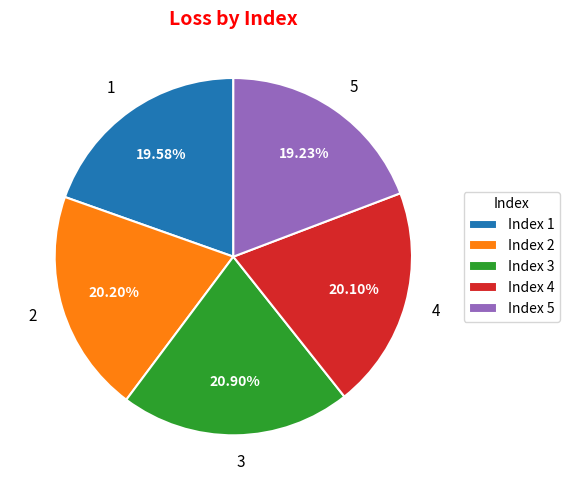

Does any single category account for the majority?

No